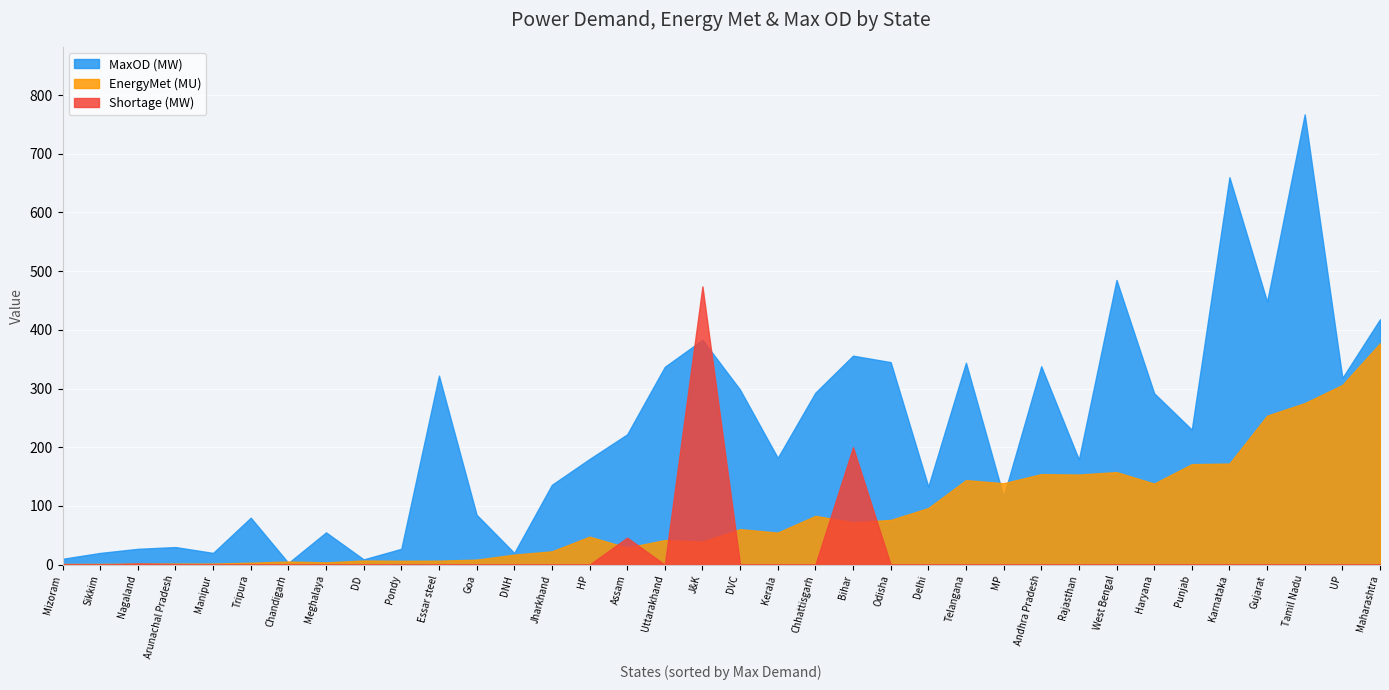

What is the spread (max minus min) of values at Jharkhand?

136.0